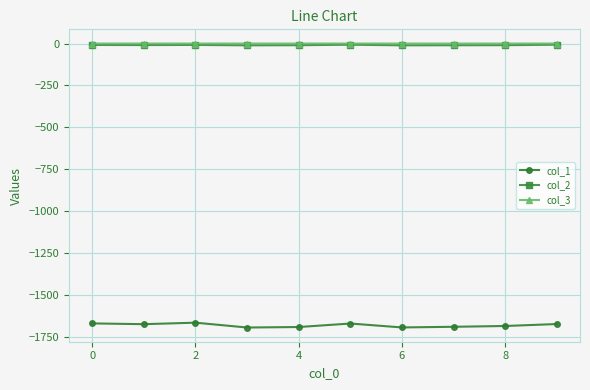

True or false: col_1 and col_2 cross at least once.

False